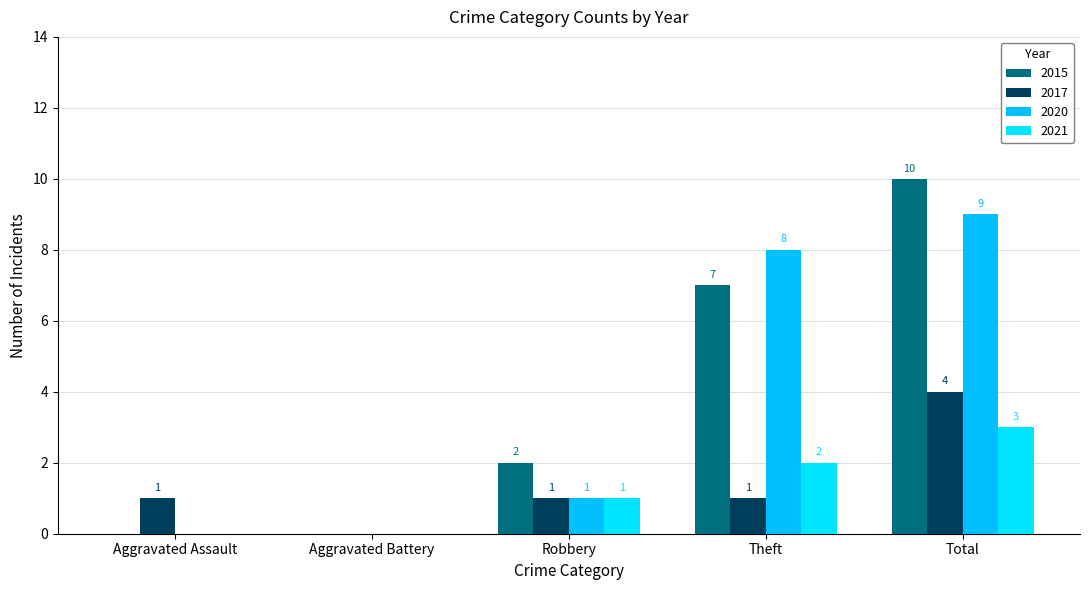

Count the number of data series in this chart.

4